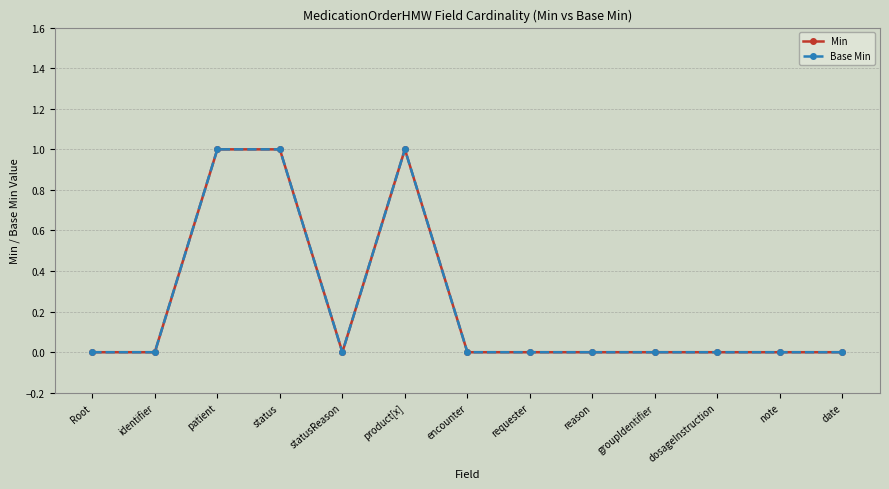

What position from the right is reason?

5